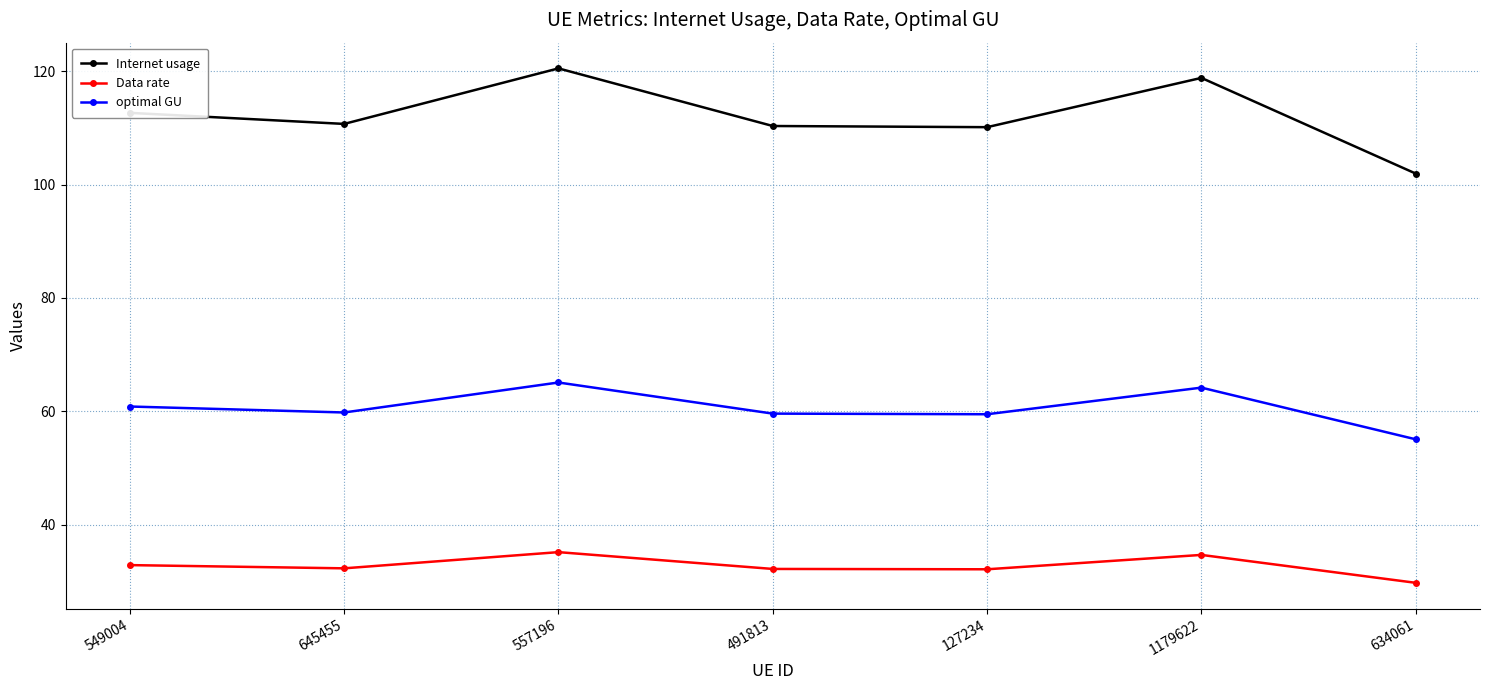

How many categories are shown in the chart?

7